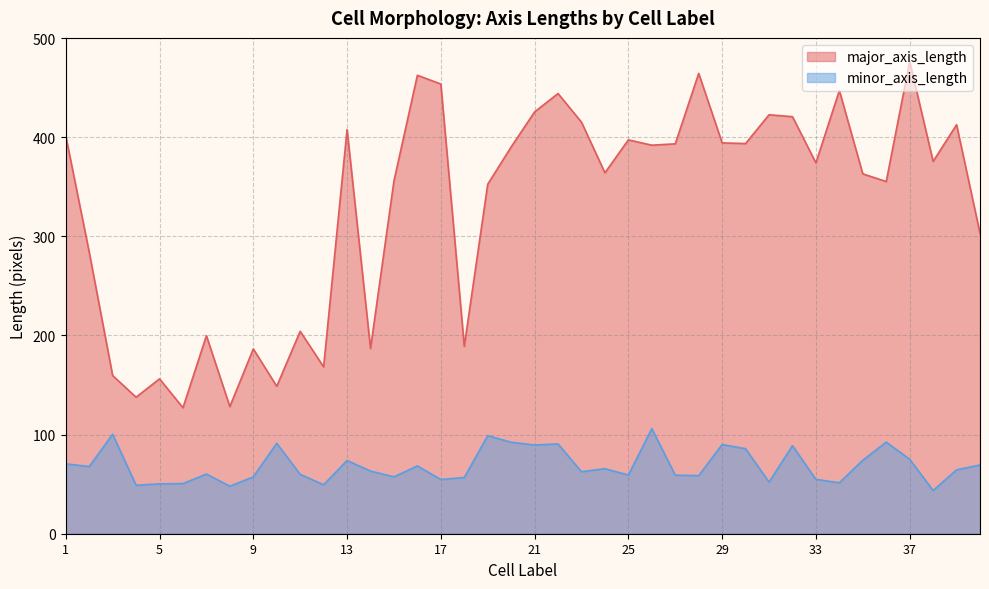

What are all the series names shown in the legend?

major_axis_length, minor_axis_length